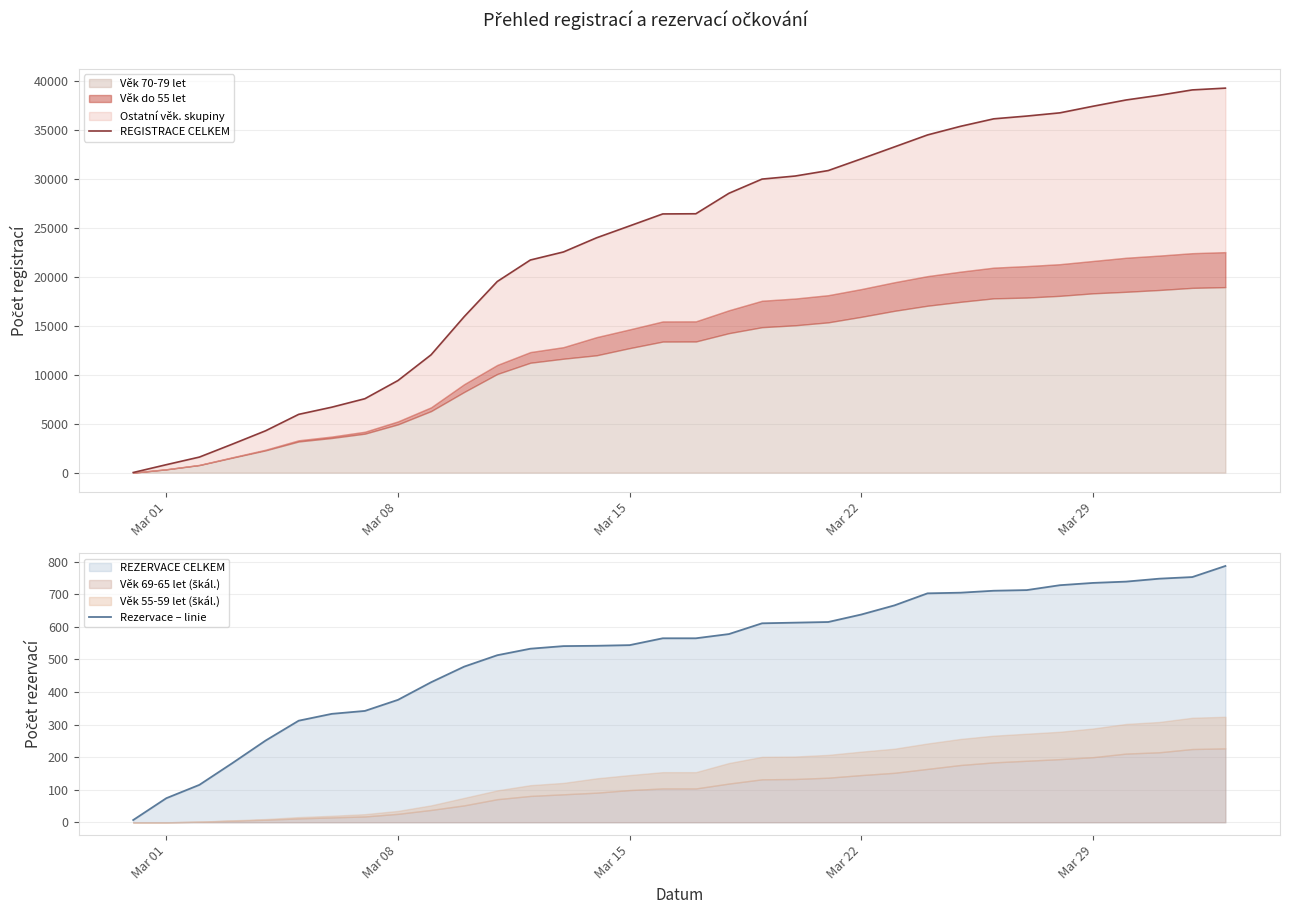

Does the chart have visible grid lines?

Yes